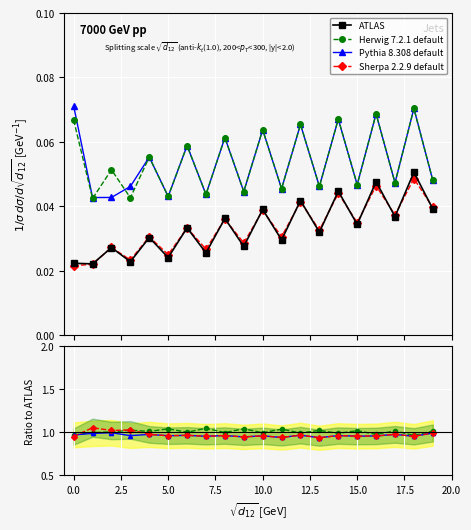

The ATLAS series shows 0.0 at 14. True or false?

False